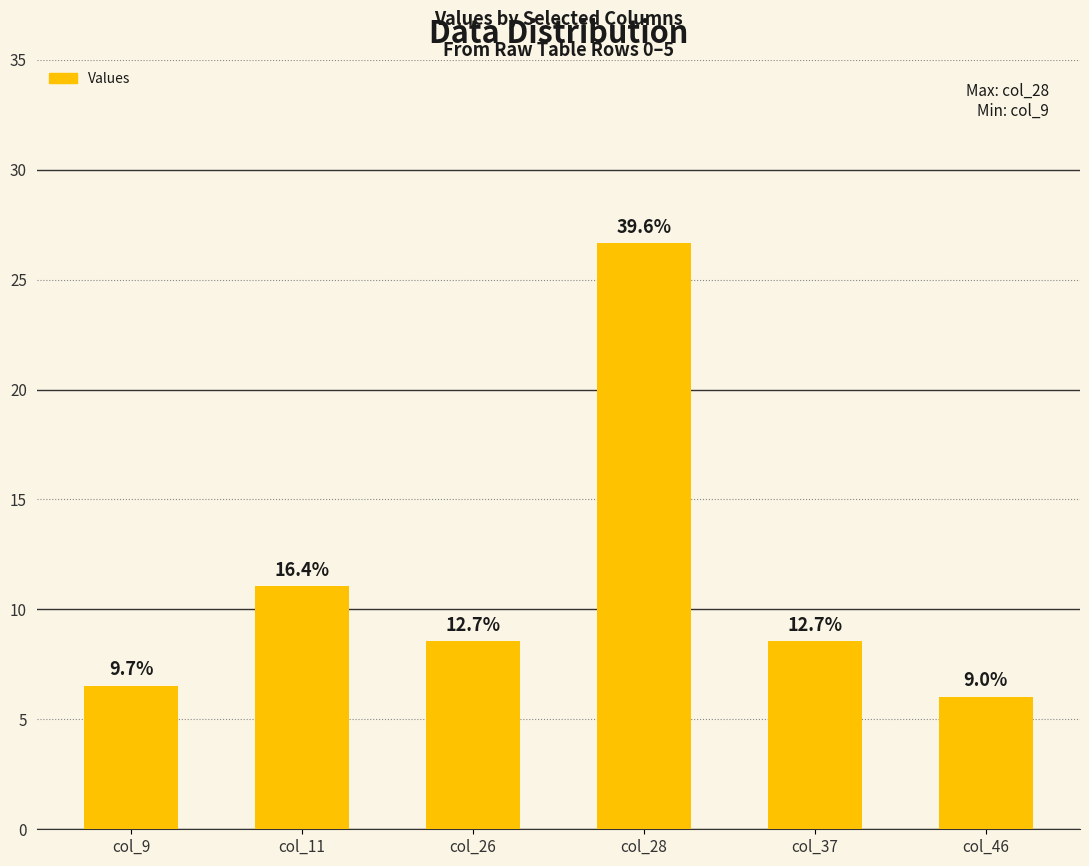

Are the bars horizontal?

No